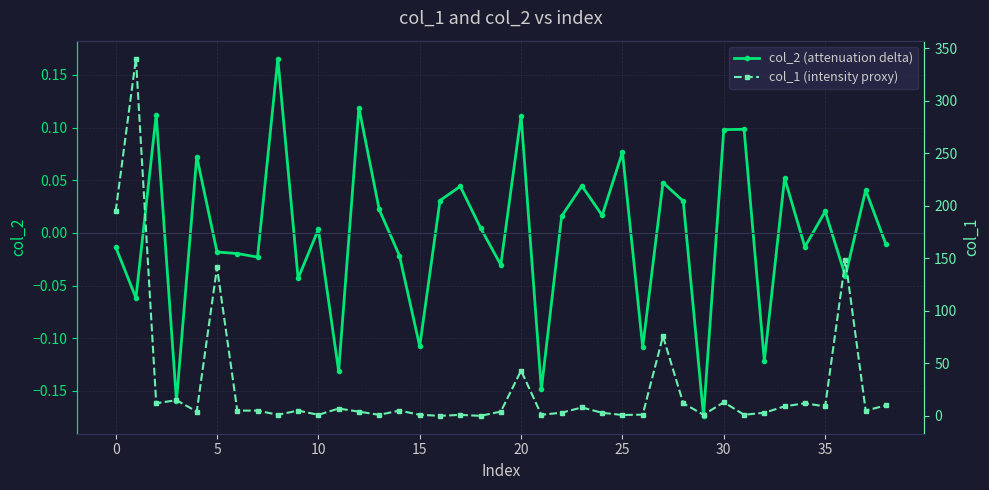

How many lines are shown in the chart?

2